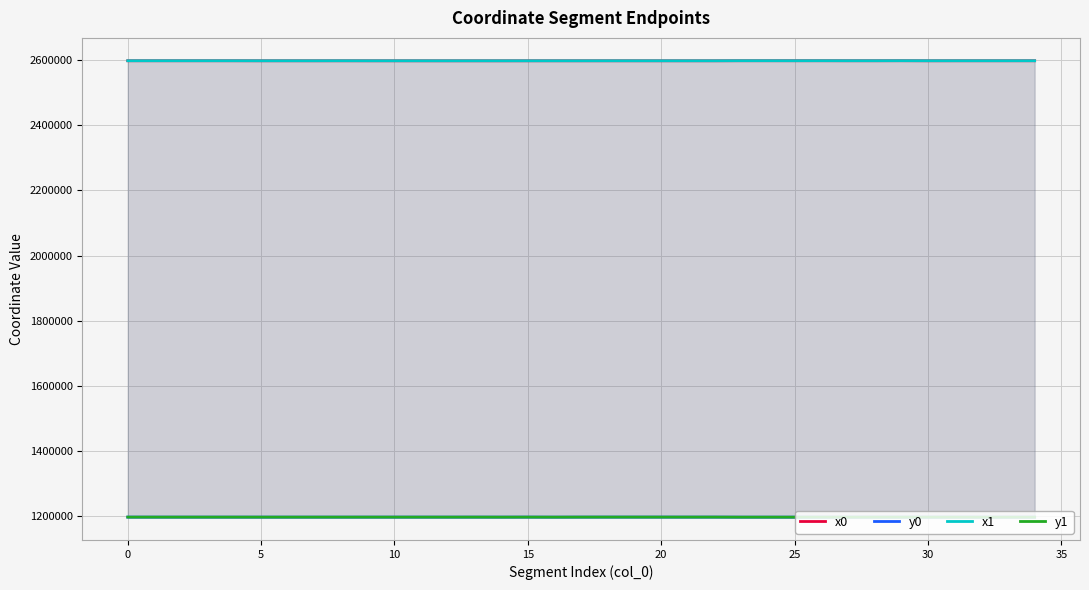

The value of y1 at 15 is 2043497.3. True or false?

False